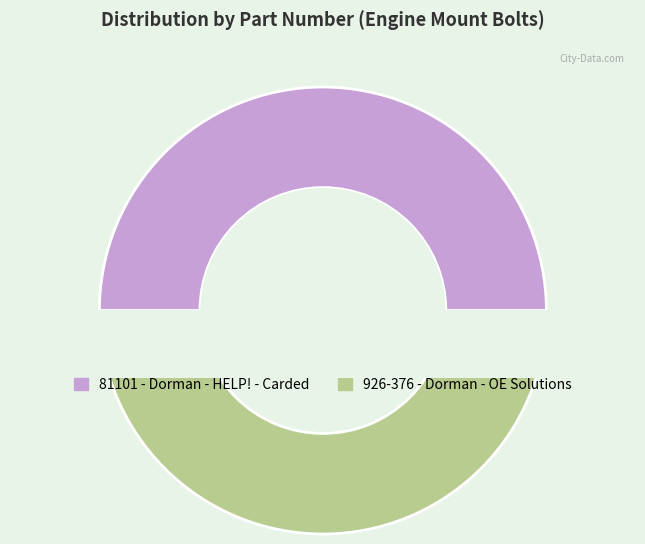

Combined, do 926-376 and 81101 account for over 50%?

Yes